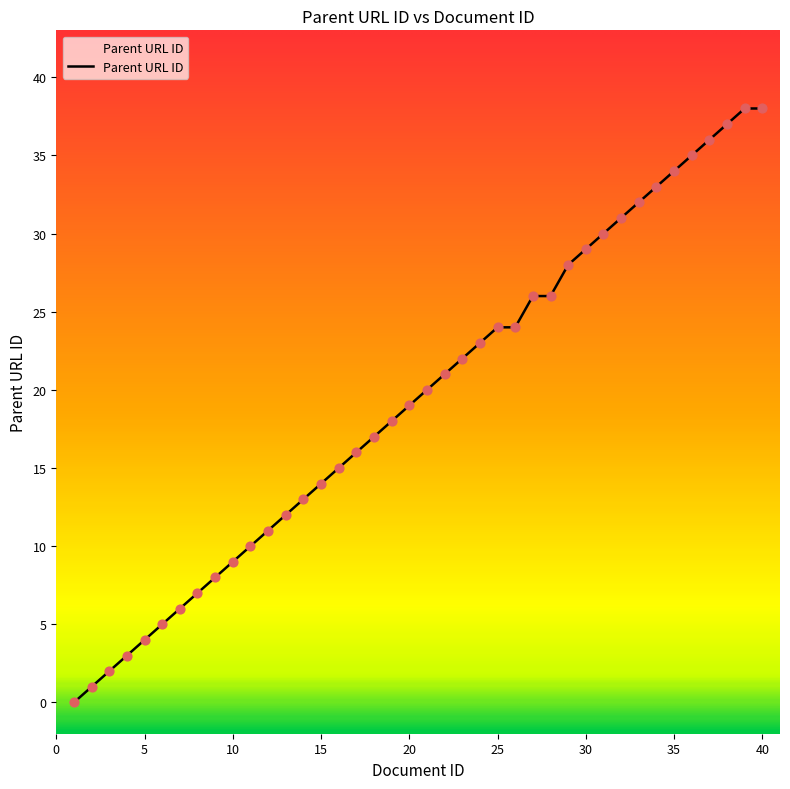

What is the ratio of the value at 5 to the value at 21?

0.2